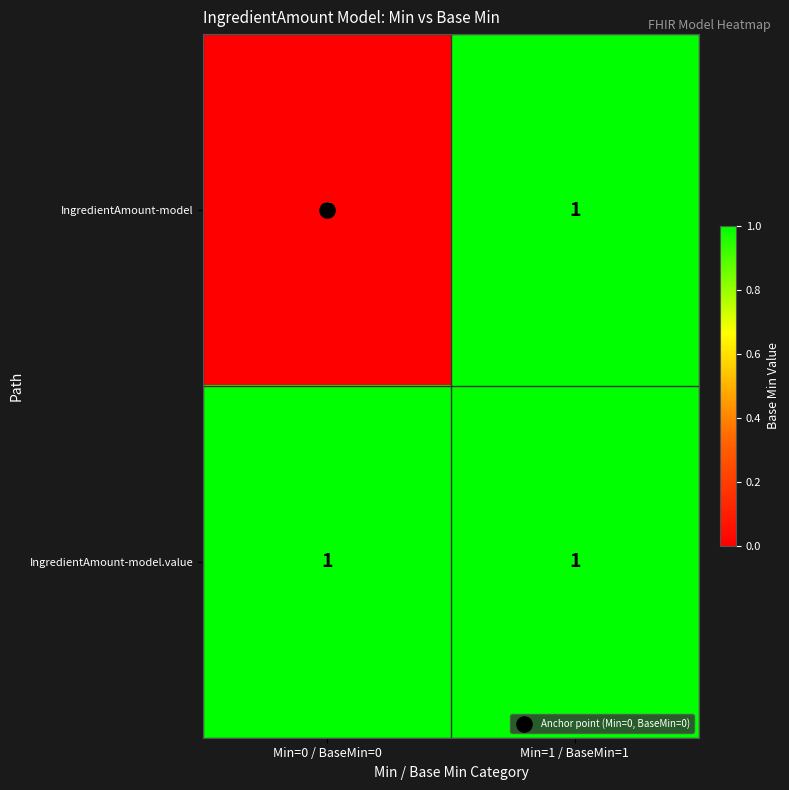

The value of IngredientAmount-model at Min=1 / BaseMin=1 is 1. True or false?

True